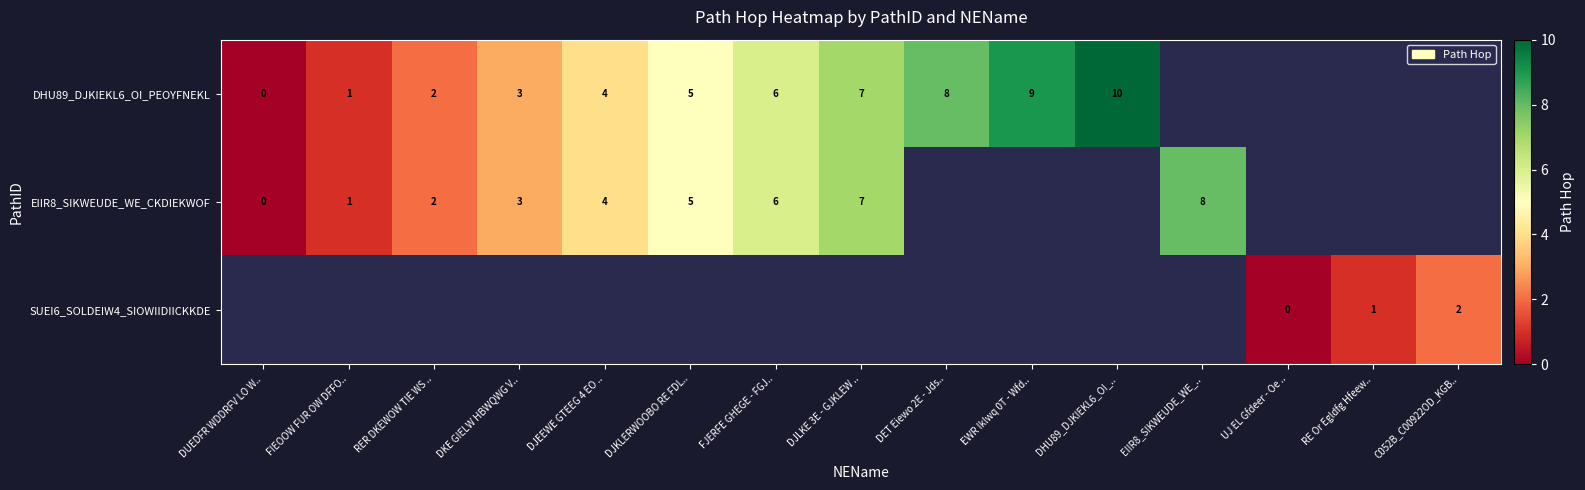

The value of SUEI6_SOLDEIW4_SIOWIIDIICKKDE at C052B_C00922OD_KGB.. is 1. True or false?

False